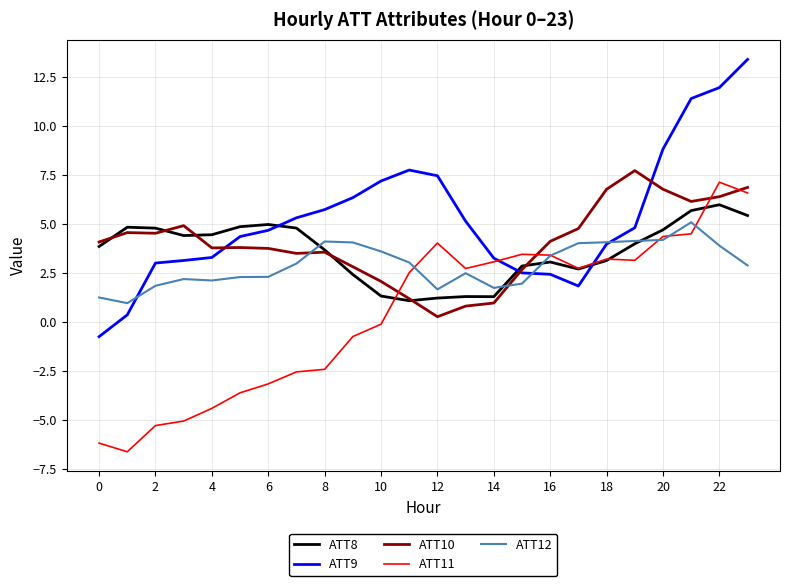

What is the highest value of the ATT9 series?

13.4